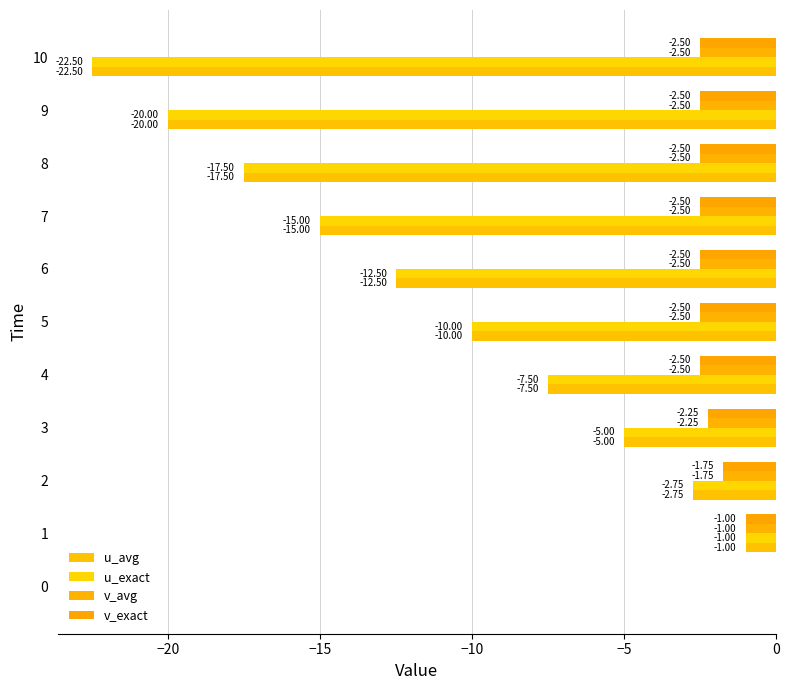

Rank the series by their maximum value, from lowest to highest.

u_avg, u_exact, v_avg, v_exact